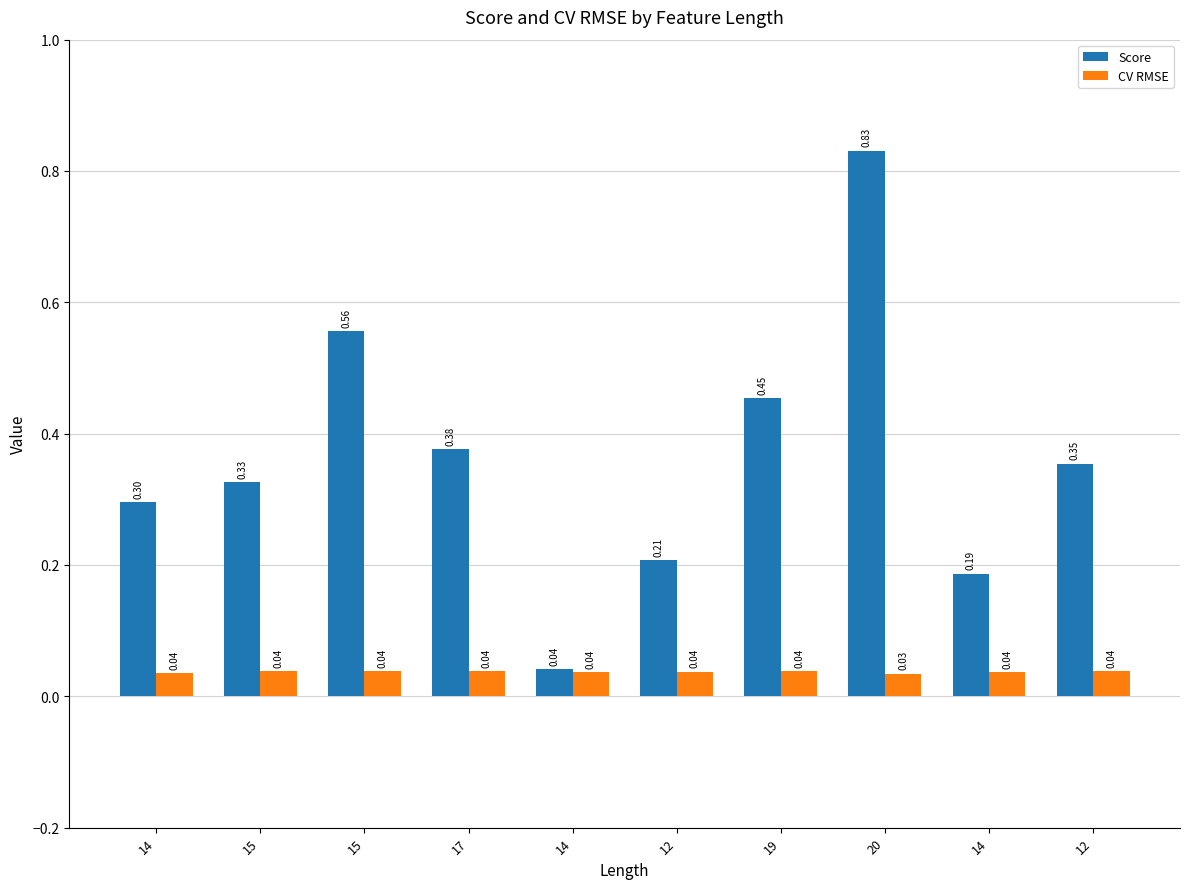

How many groups of bars are there?

10